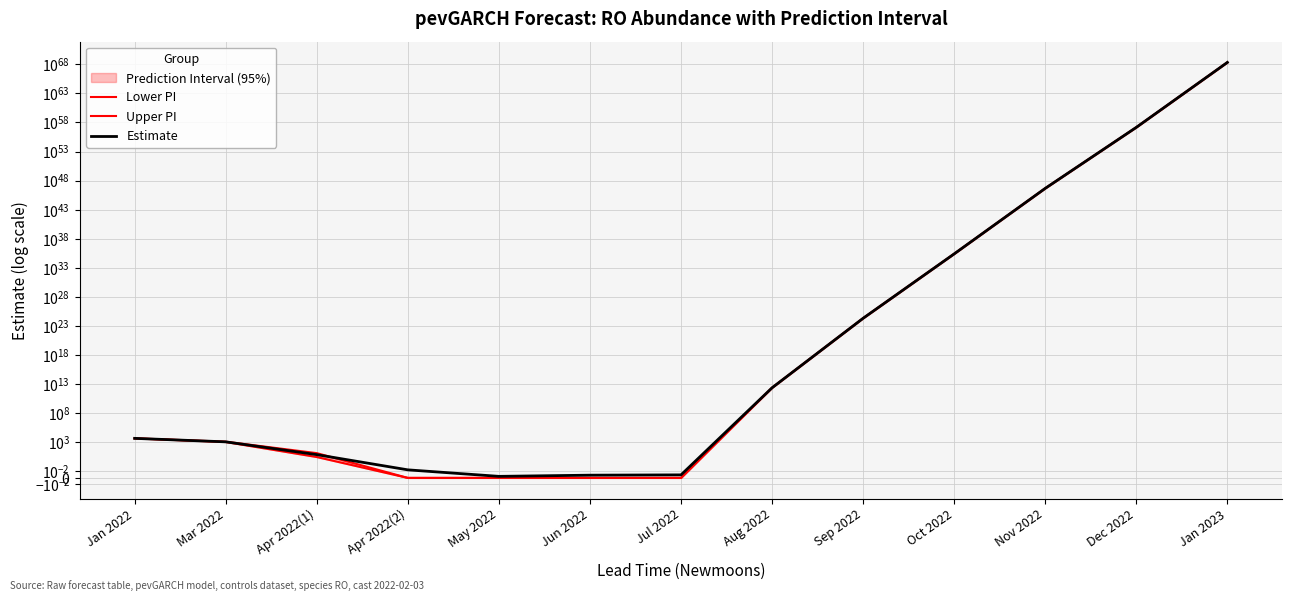

At which label does Upper PI reach its minimum?

Apr 2022(2)